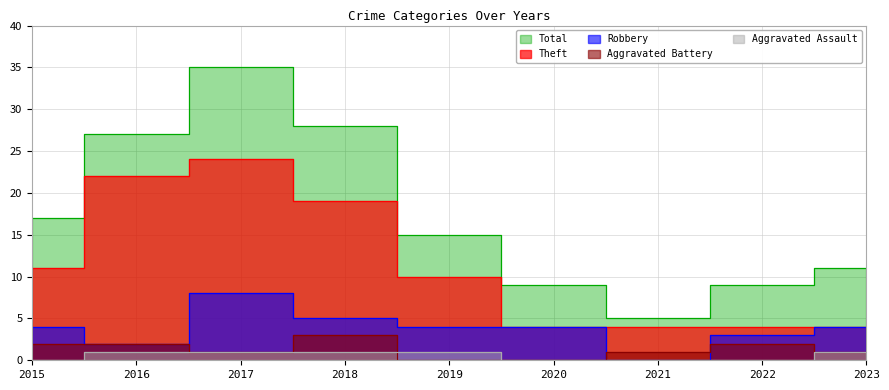

At which category does the chart reach its minimum across all series?

2021